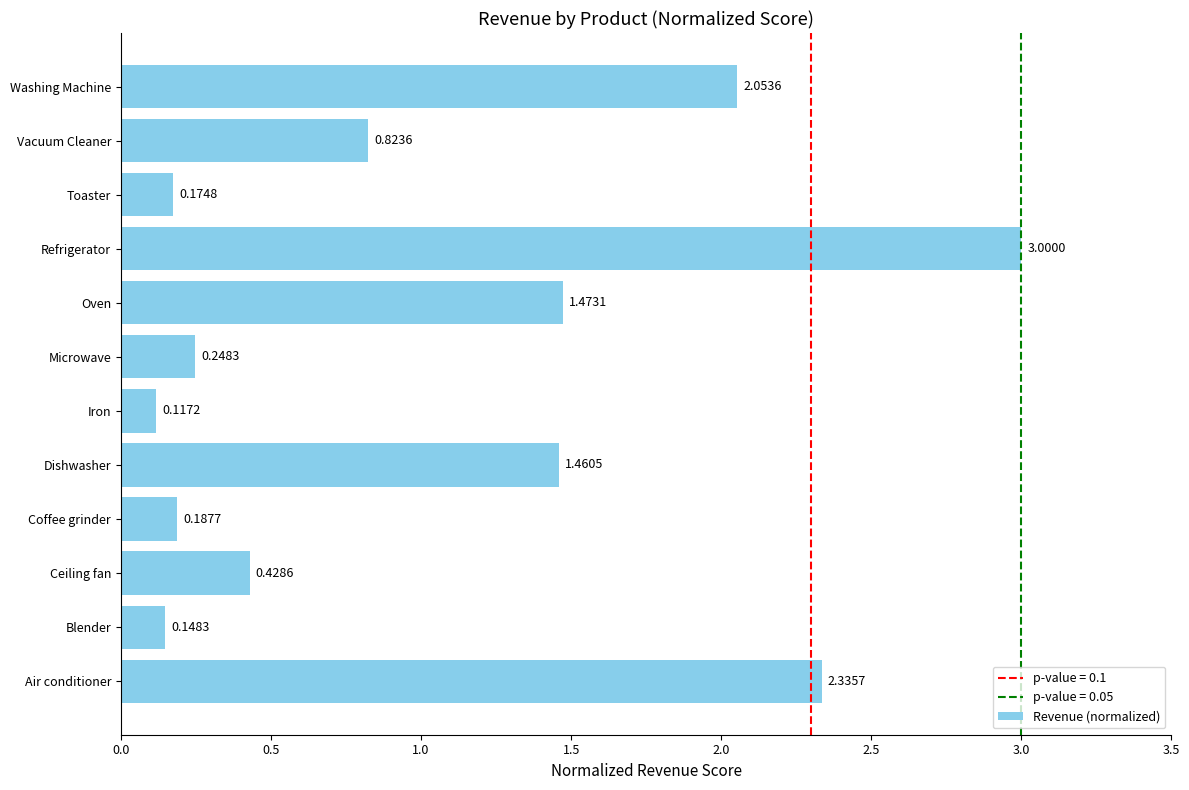

What is the average value?

1.0